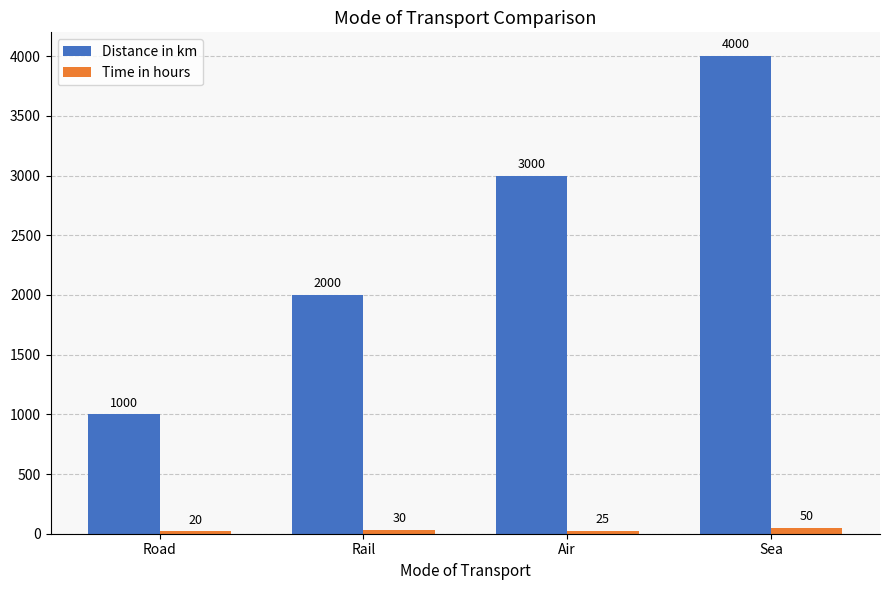

How many bars are there in each group?

2